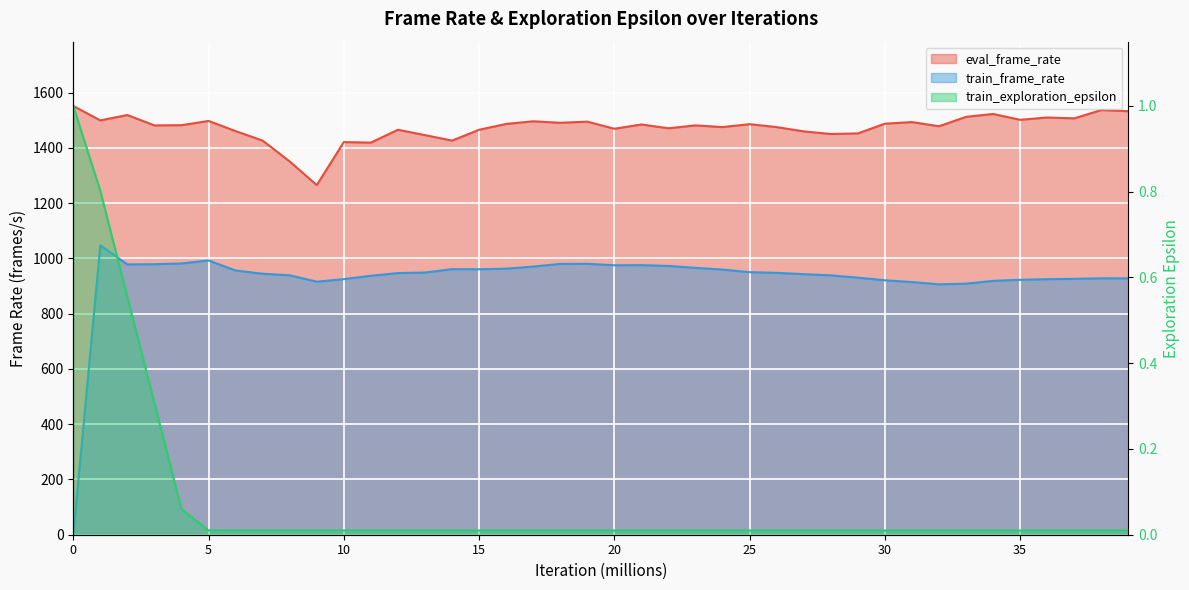

Is the value of train_exploration_epsilon at 23 greater than the value of train_frame_rate at 5?

No